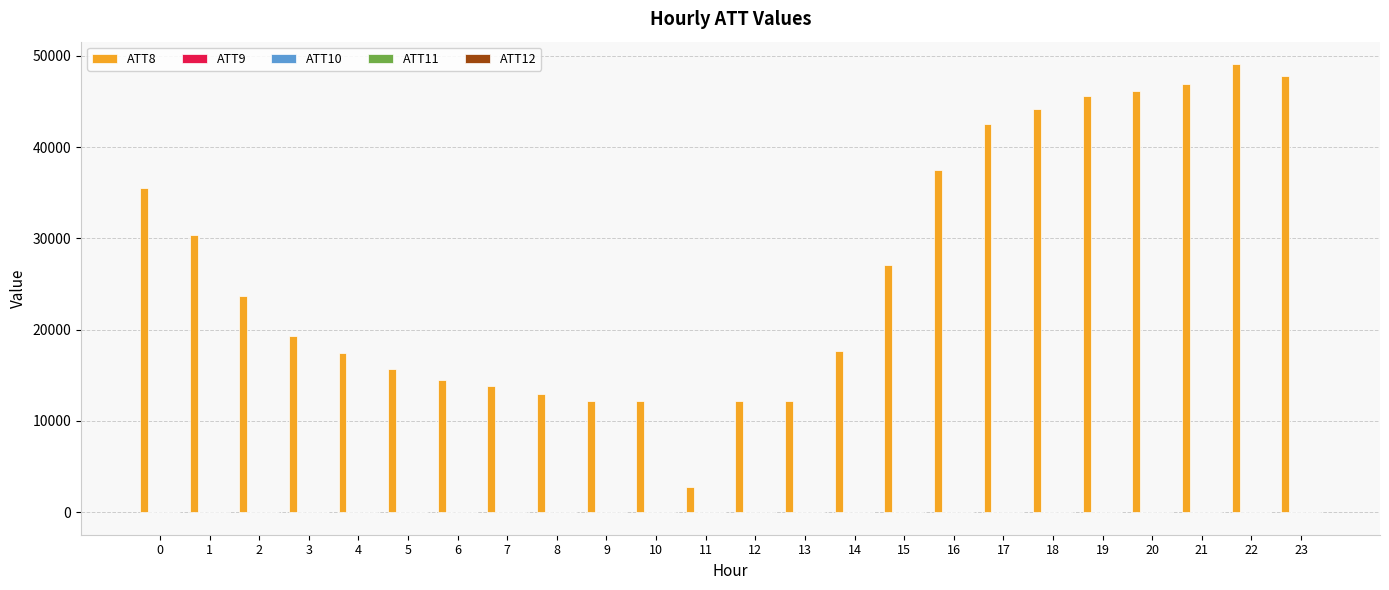

Which series has the largest total across all categories?

ATT8